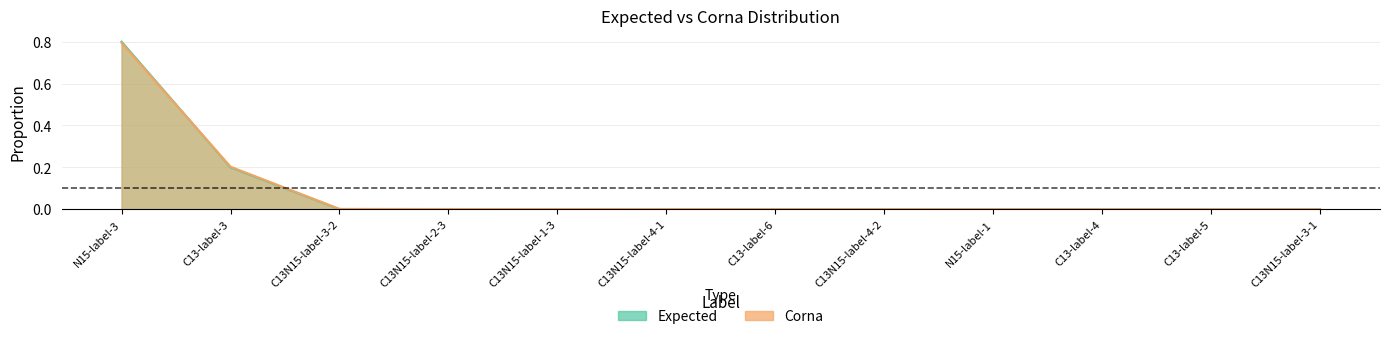

Between C13-label-3 and C13N15-label-1-3, which series saw the biggest shift?

Corna